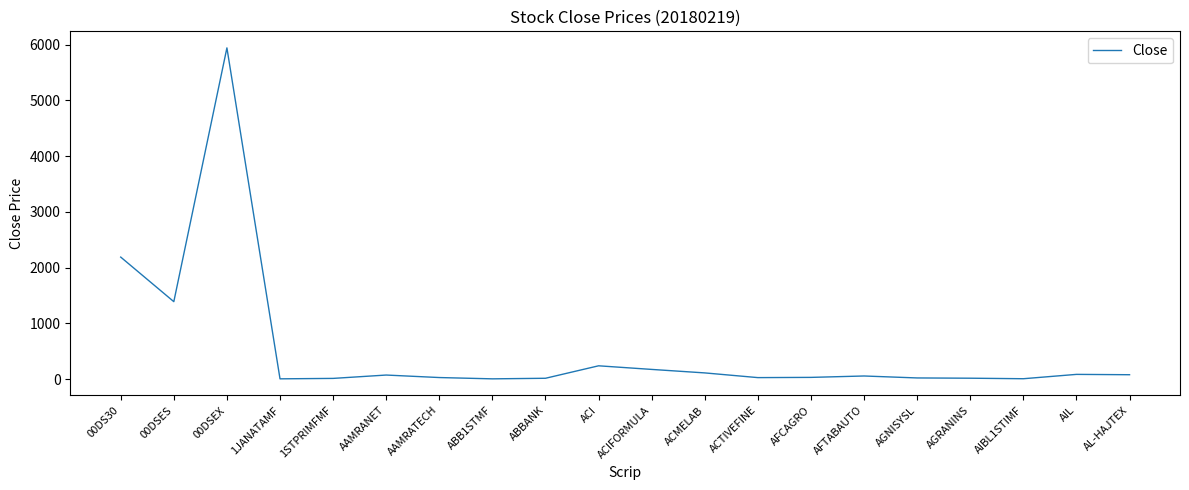

What is the difference between the maximum and minimum values?

5934.2